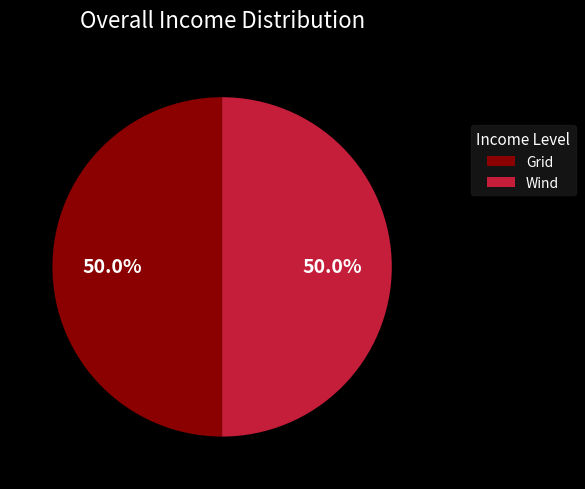

What percentage do Grid and Wind together represent?

100.0%